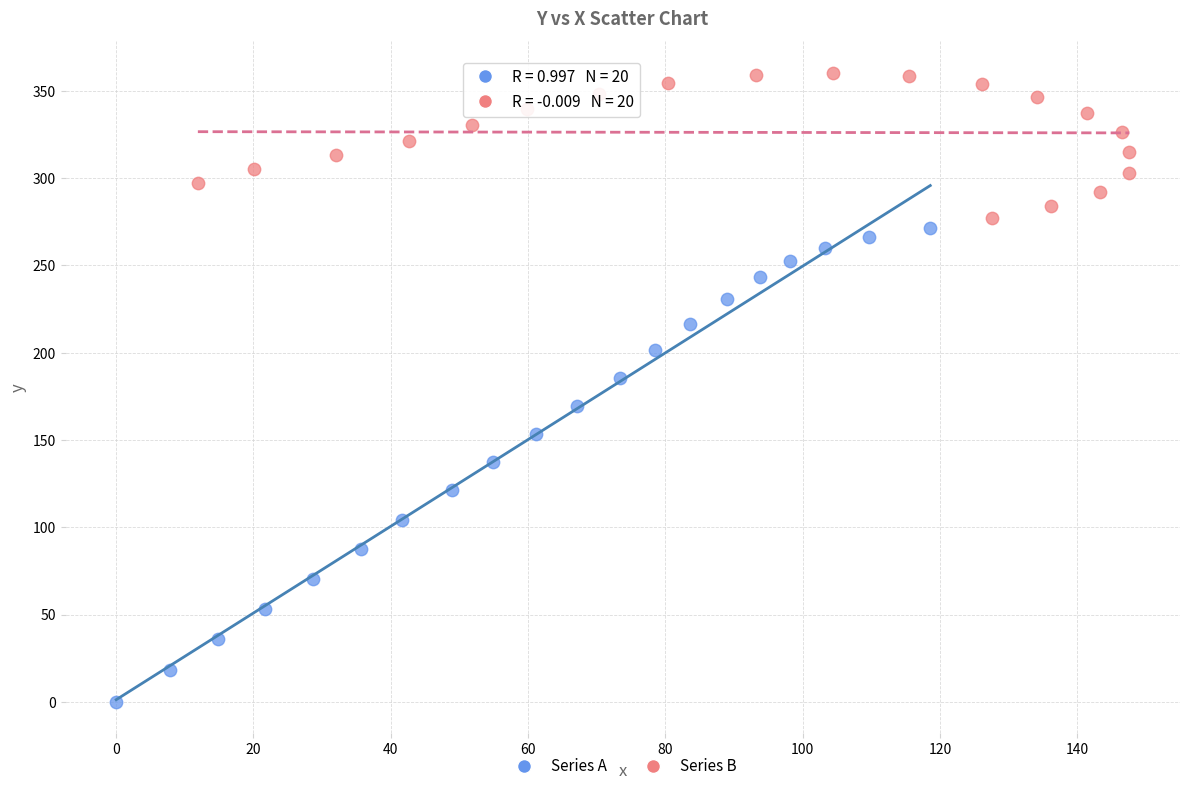

Which series contains the lowest Y value?

Series A